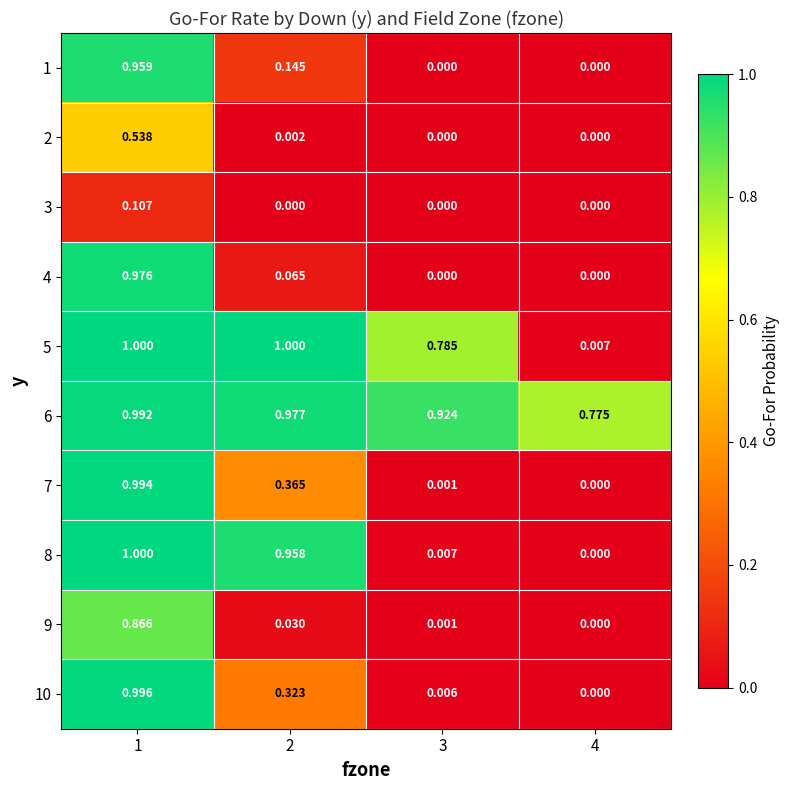

Is the value of 1 at 4 greater than the value of 9 at 1?

No